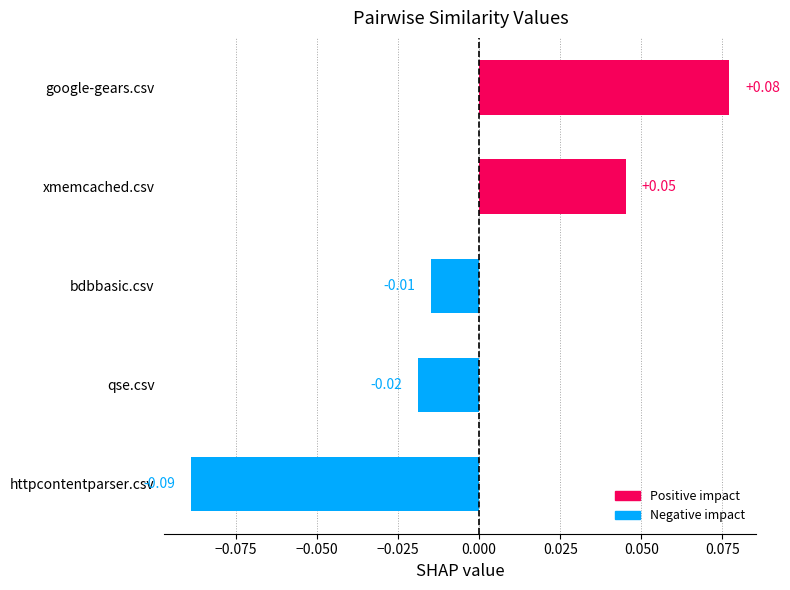

Which category has the highest value across all series?

google-gears.csv